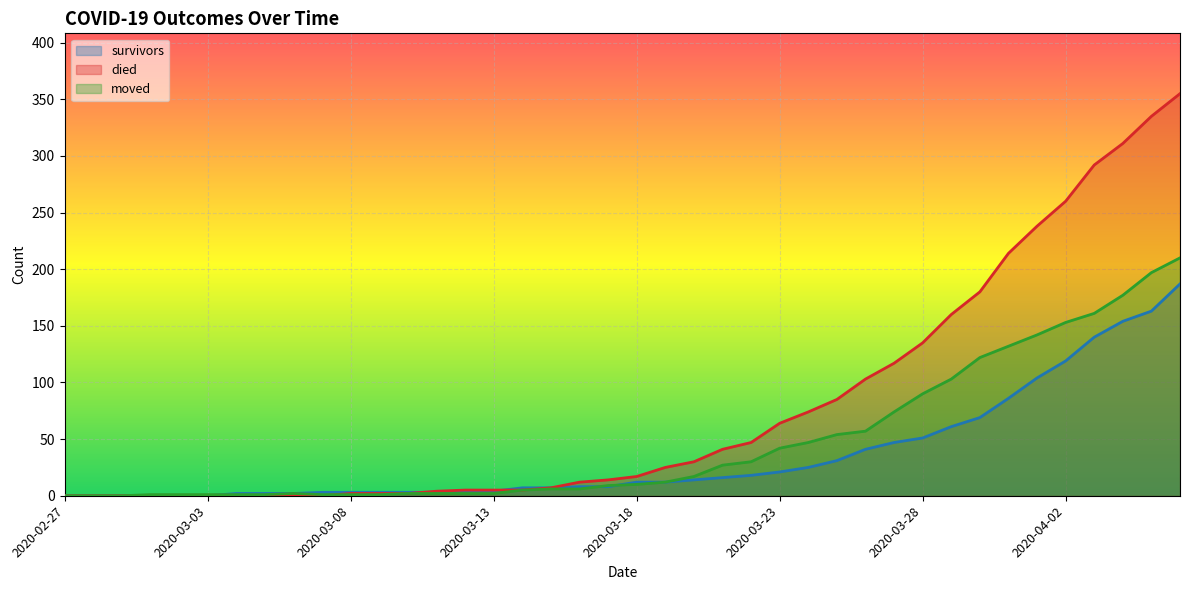

How many lines are shown in the chart?

3